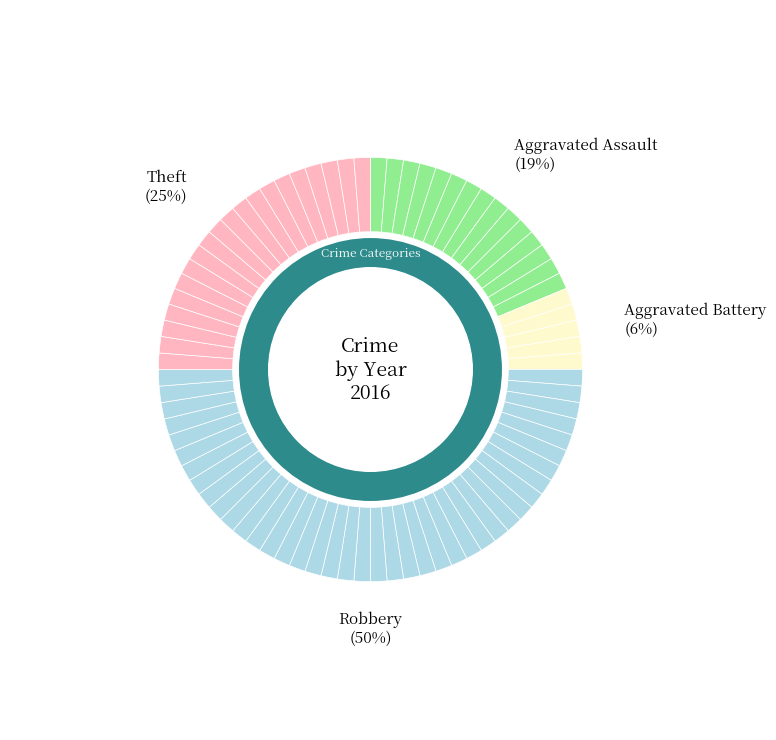

The Robbery slice represents 50% of the pie. True or false?

True